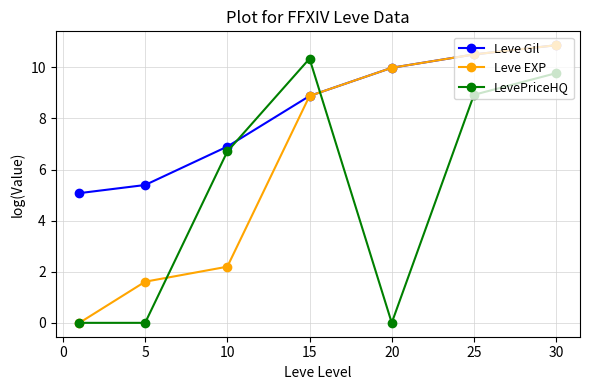

Rank the series by their average value, from lowest to highest.

LevePriceHQ, Leve EXP, Leve Gil